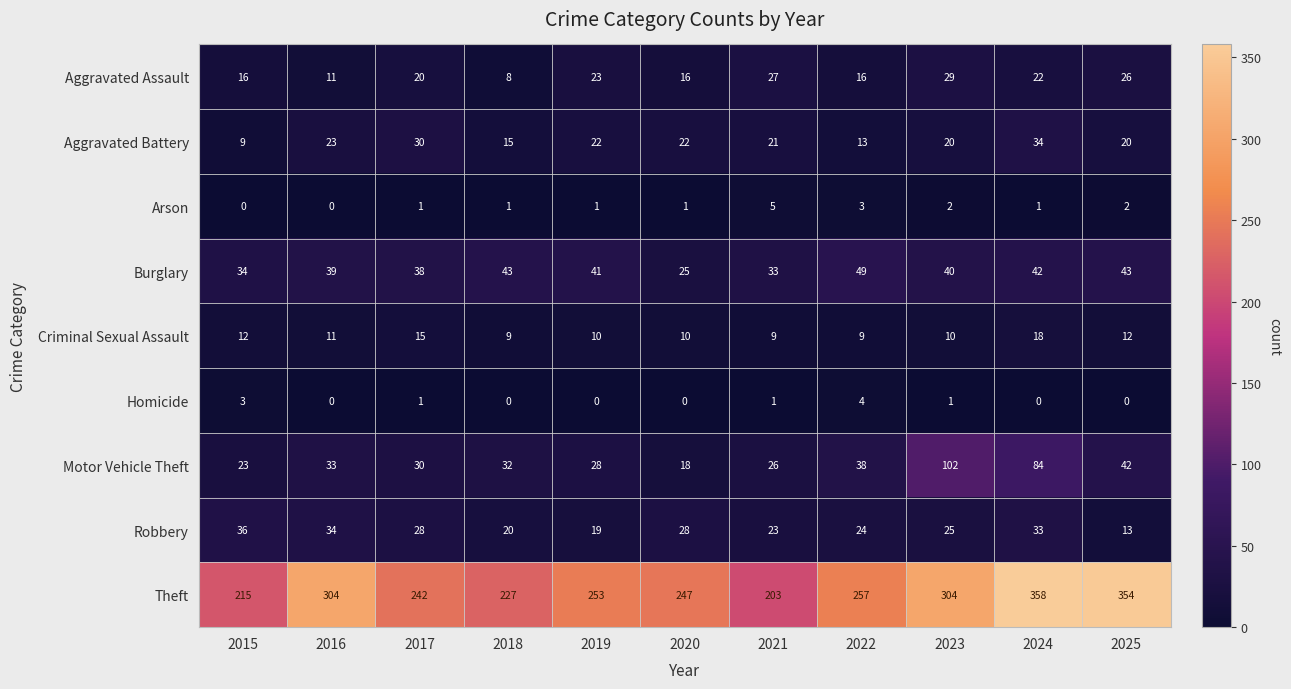

Which category has the highest value across all series?

2024